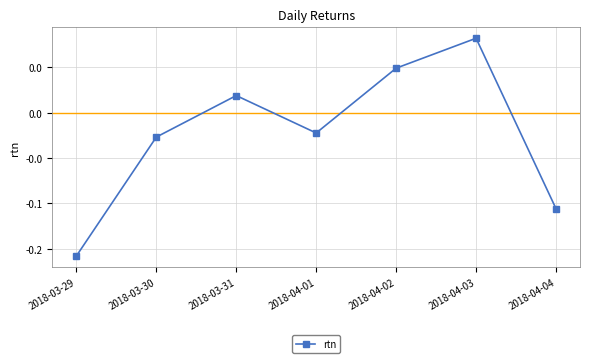

How many points are higher than both their immediate neighbors (excluding endpoints)?

2